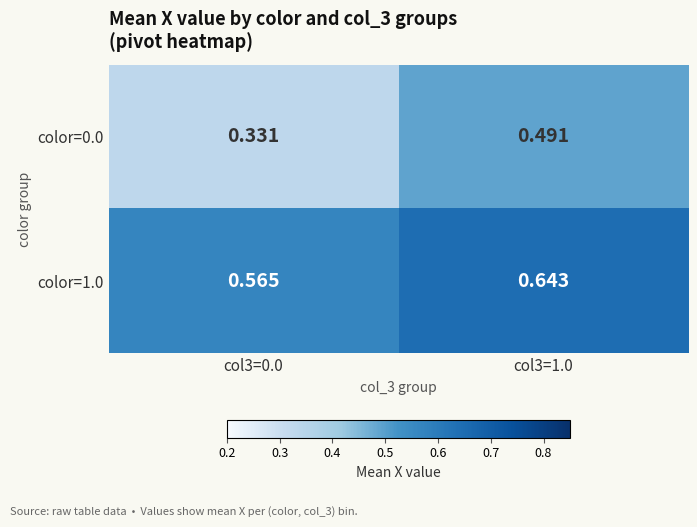

Rank the series by their average value, from highest to lowest.

color=1.0, color=0.0